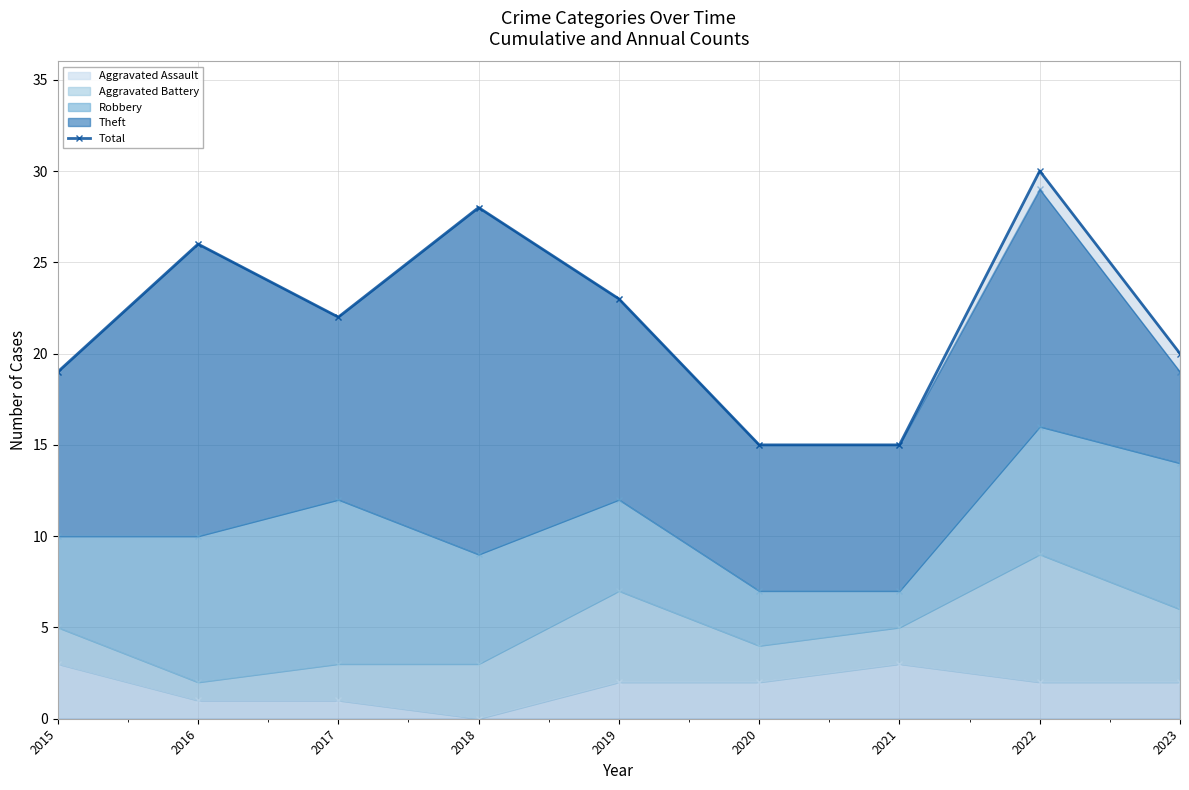

The value at 2019 is 5. True or false?

False